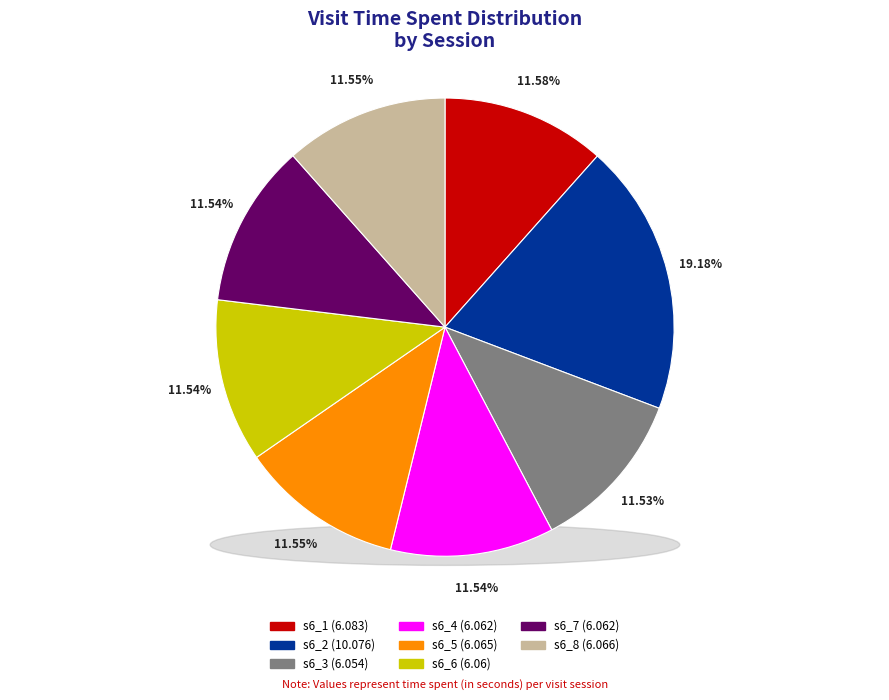

True or false: s6_7 accounts for 12% of the total.

True